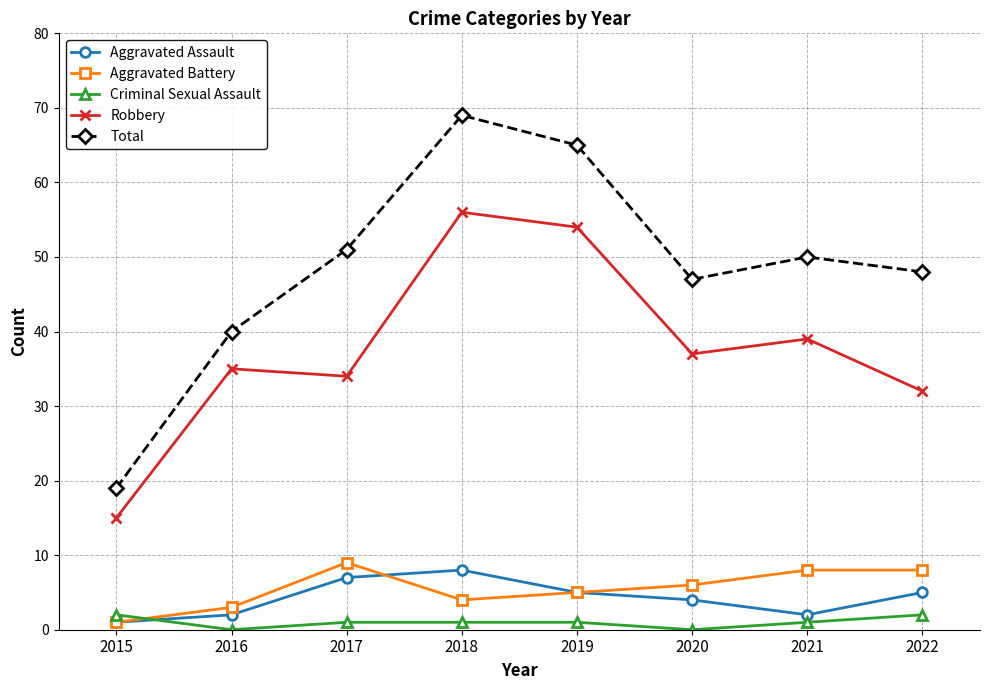

At which label is Robbery closest to 35?

2016